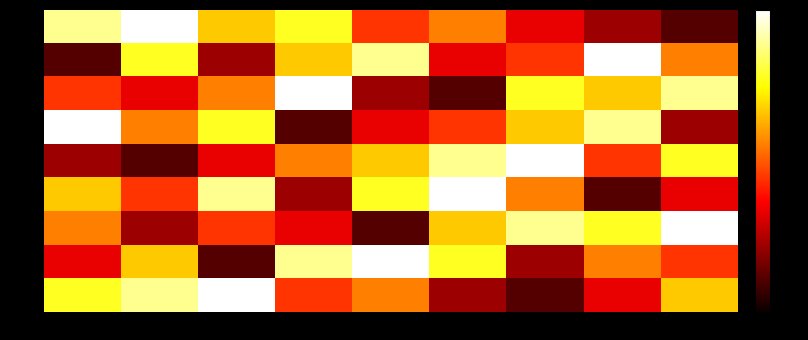

What is the minimum value shown in the chart?

1